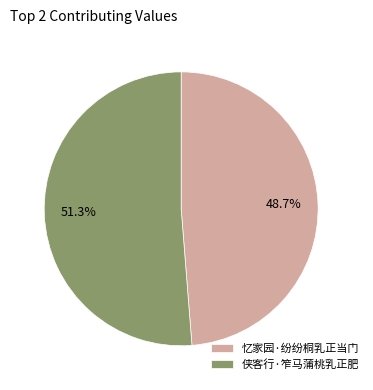

The 忆家园·纷纷桐乳正当门 slice represents 49% of the pie. True or false?

True